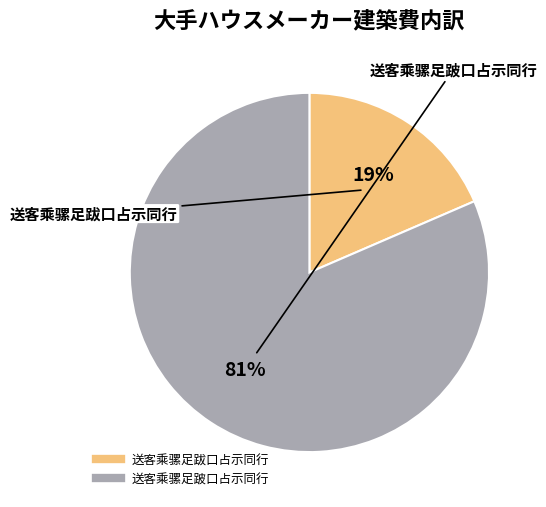

Rank the categories by value from highest to lowest.

送客乘骡足跛口占示同行, 送客乘骡足跋口占示同行